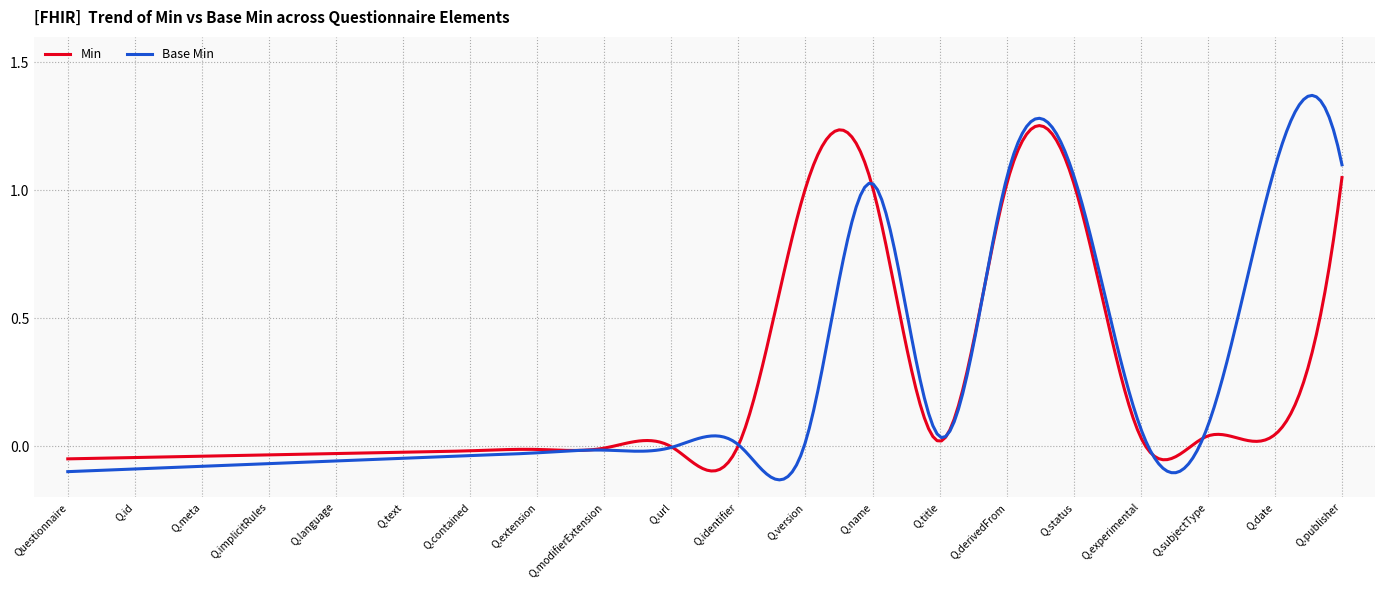

How many distinct data groups are displayed?

2